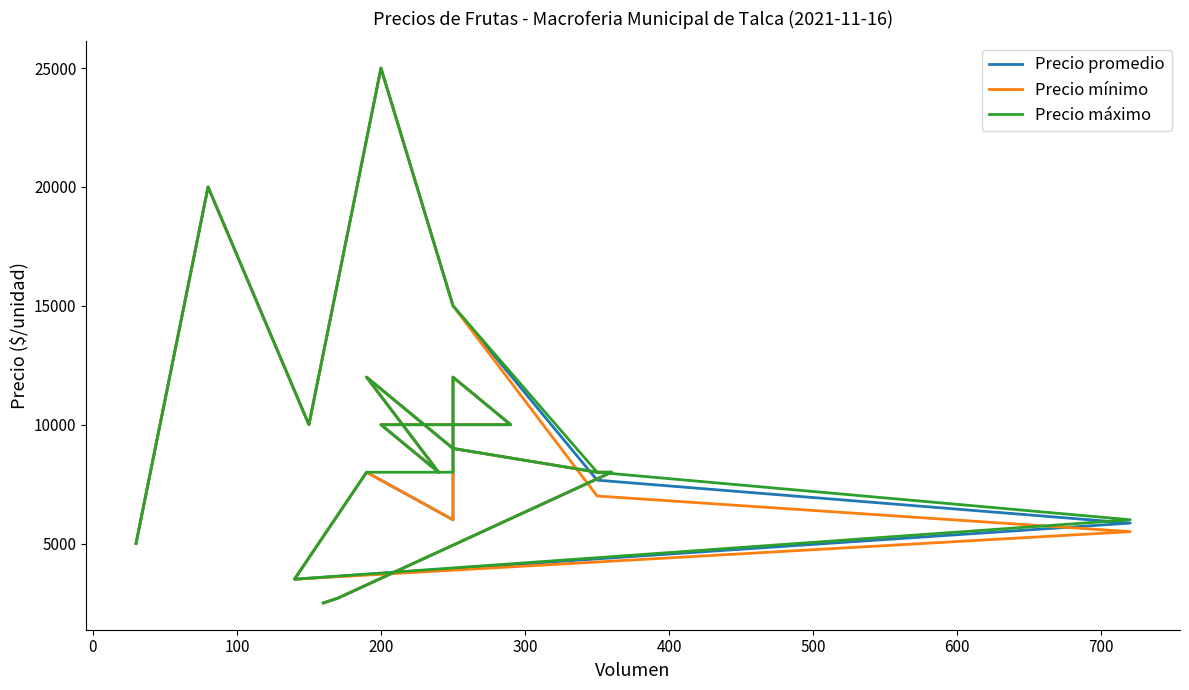

At which category is the sum across all series the highest?

200